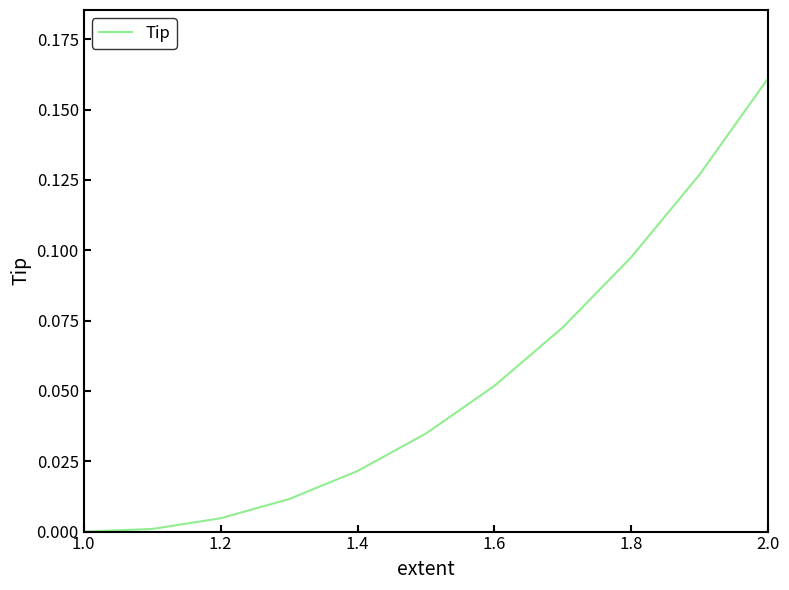

Is it true that the value at 1.6 is 0.0?

False